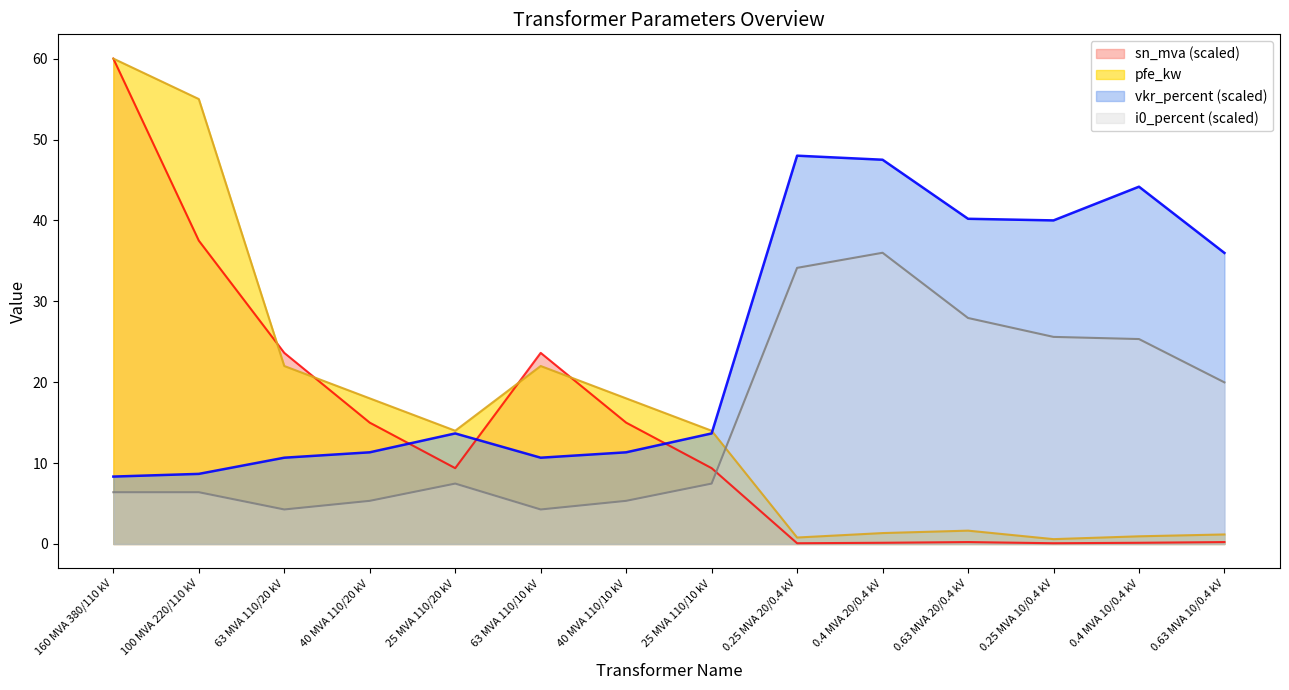

At which category is the sum across all series the highest?

160 MVA 380/110 kV